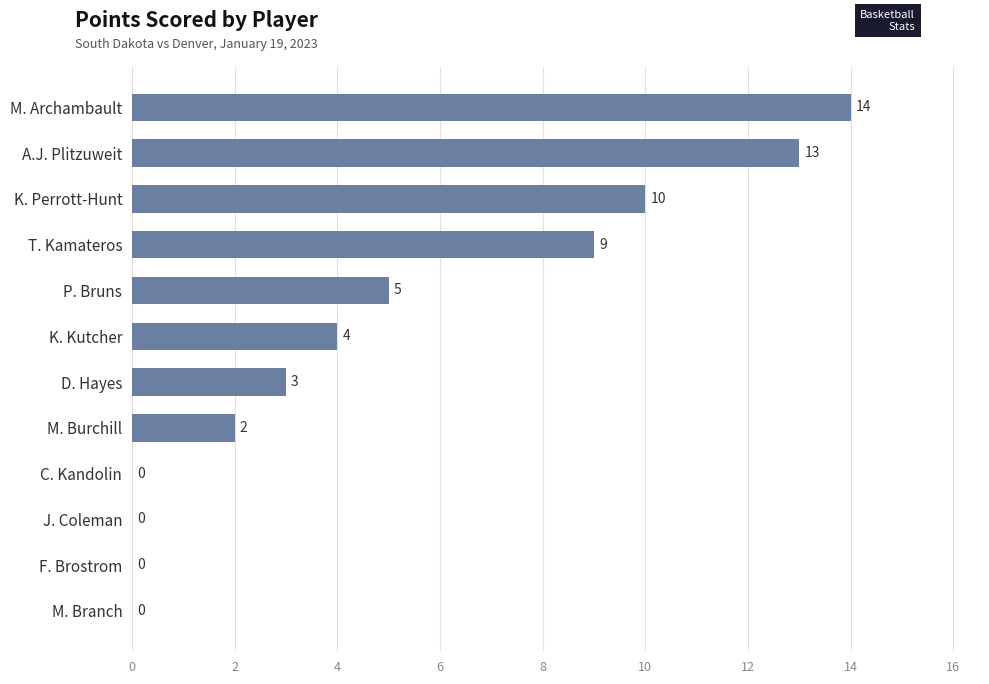

Where is the data nearest to the value 7?

P. Bruns